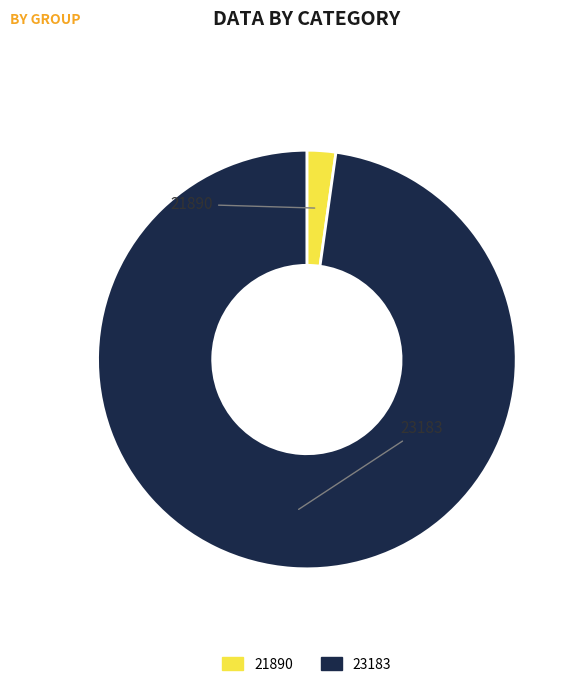

Which category has the biggest portion of the pie?

23183